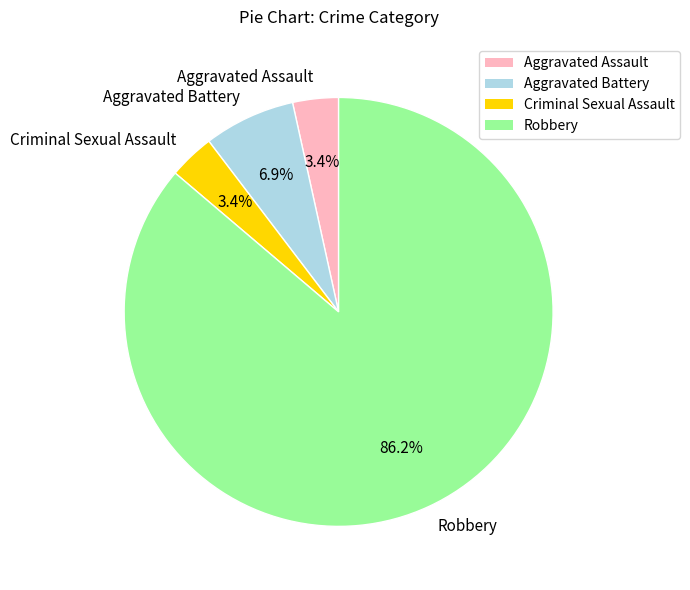

Count the number of slices in the pie.

4